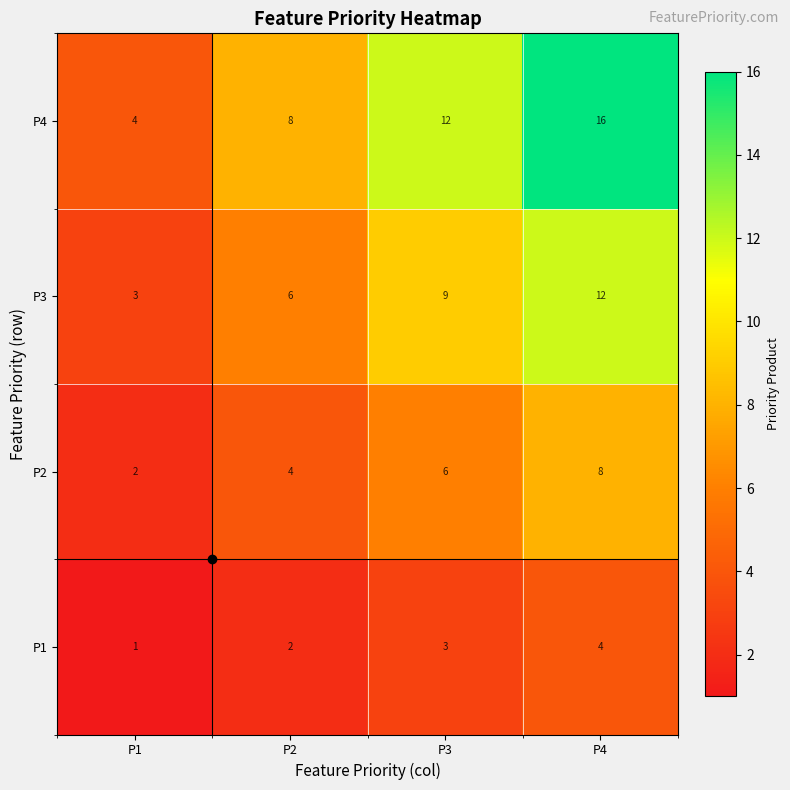

Count the P1 values in the range 2 to 4.

3